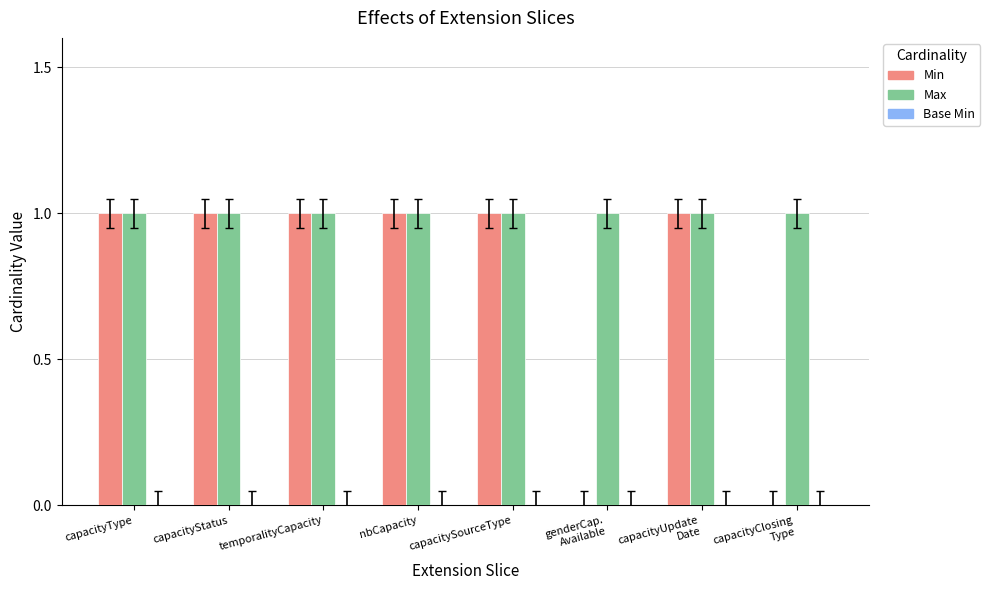

Which series has the largest total across all categories?

Max